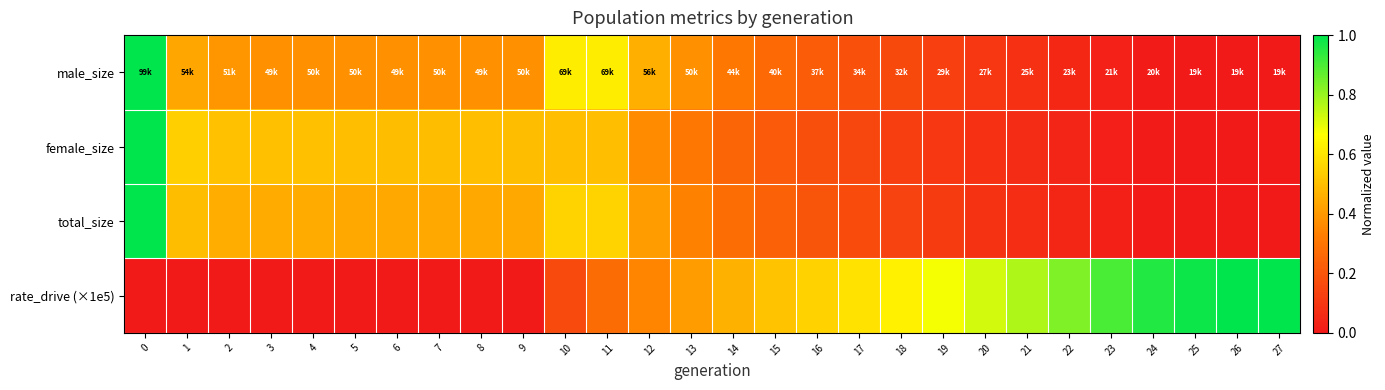

Between 7 and 18, which series saw the biggest shift?

rate_drive (×1e5)